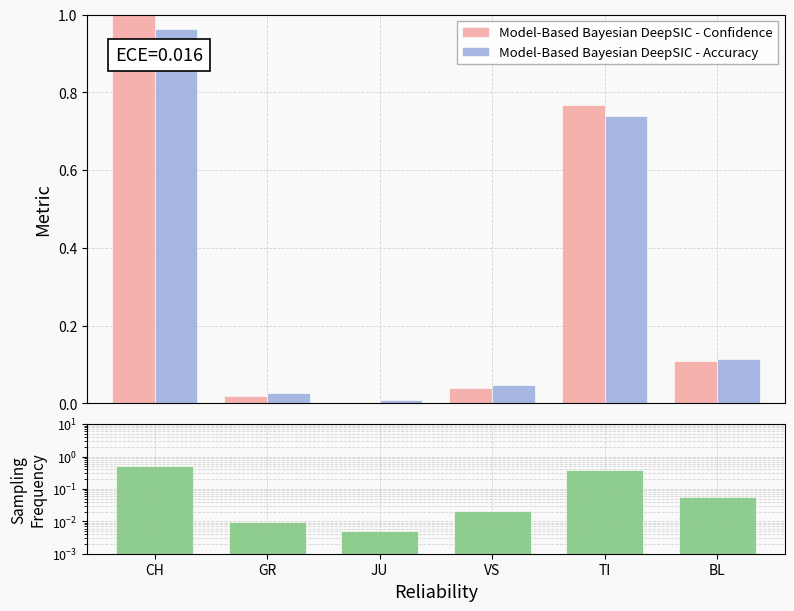

What is the sum of all Model-Based Bayesian DeepSIC - Confidence values?

1.9